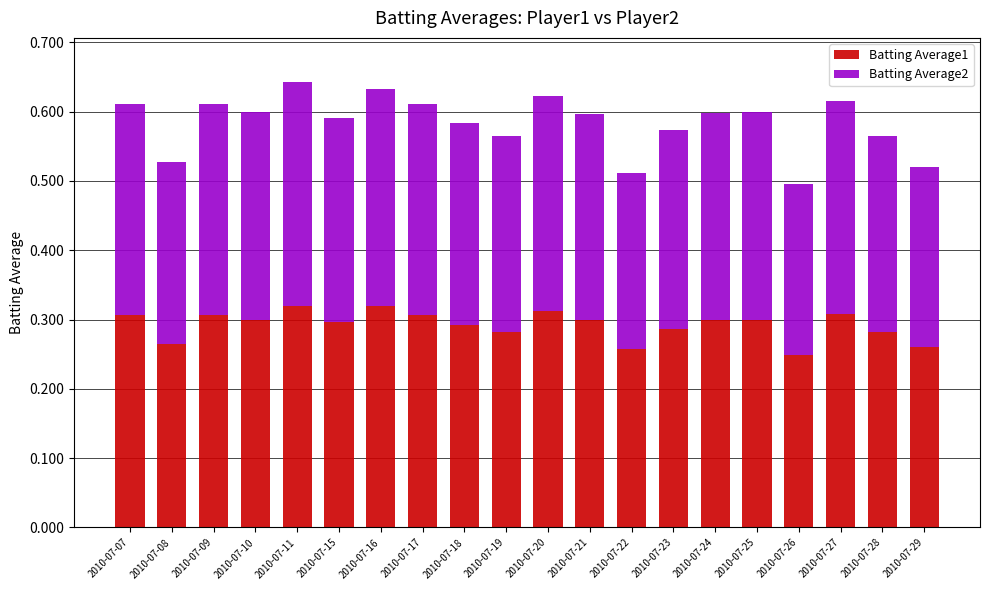

What is the total value across all series at 2010-07-21?

0.6